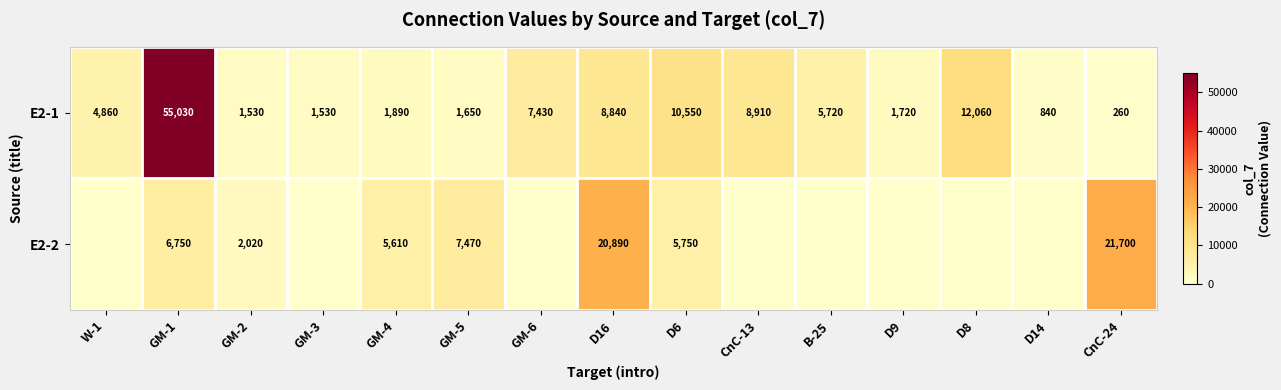

What is the difference between the highest and lowest values at D14?

840